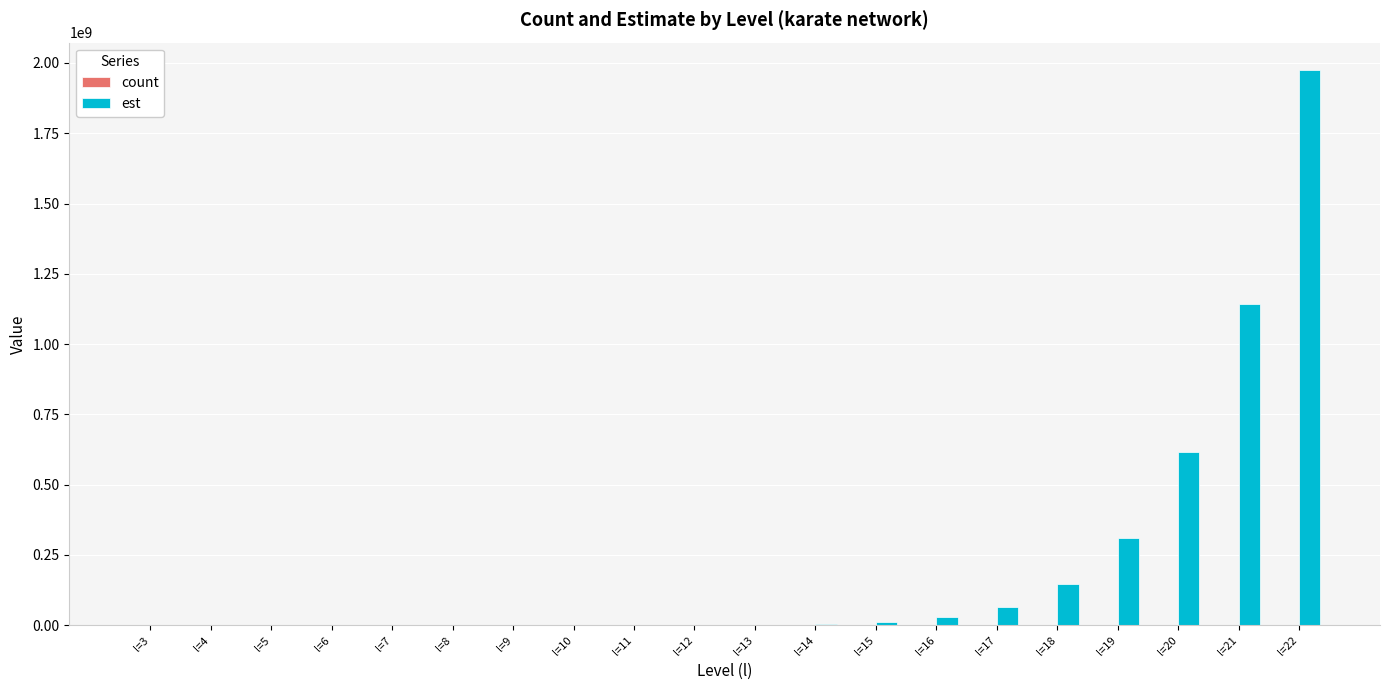

Which series has the largest total across all categories?

est